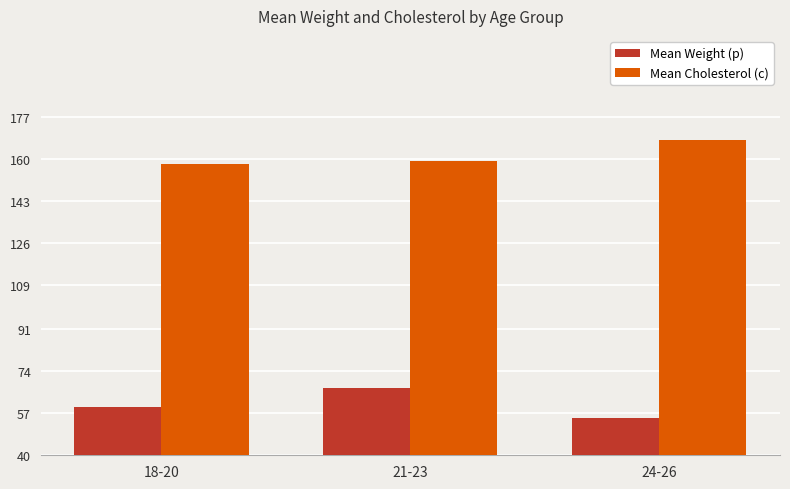

True or false: Mean Cholesterol (c) has a value of 168.0 at 24-26.

True